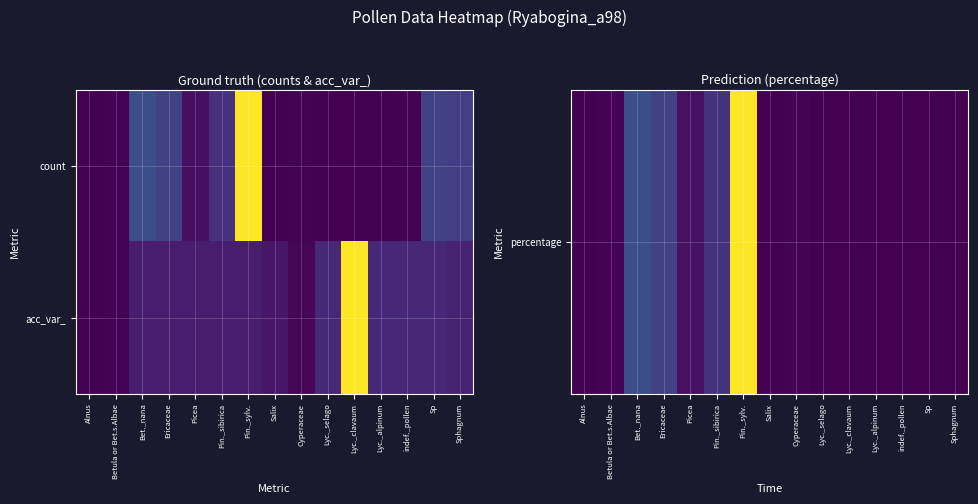

Which has a higher value, Lyc._alpinum or Cyperaceae?

Cyperaceae